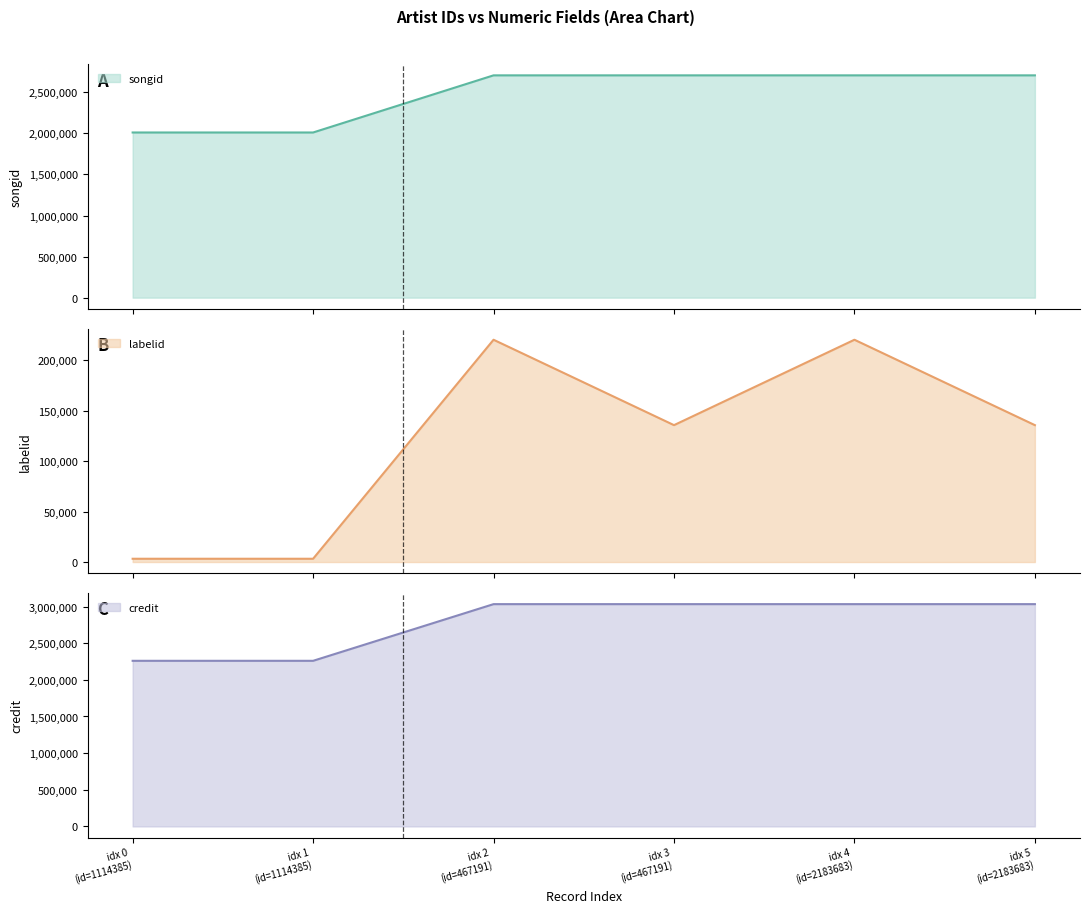

At how many categories does at least one series exceed 2601030?

4